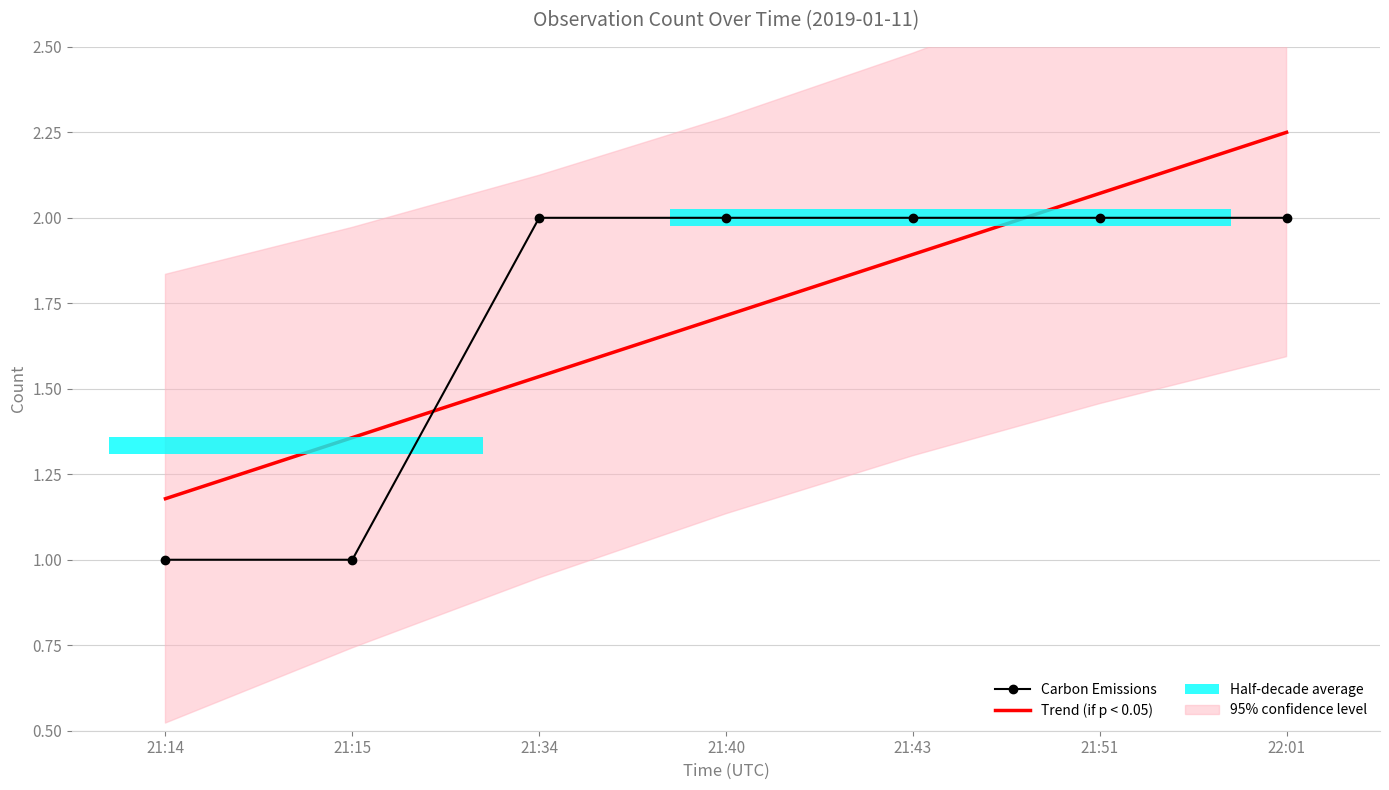

What is the difference between the second highest and minimum values in the Carbon Emissions series?

1.0